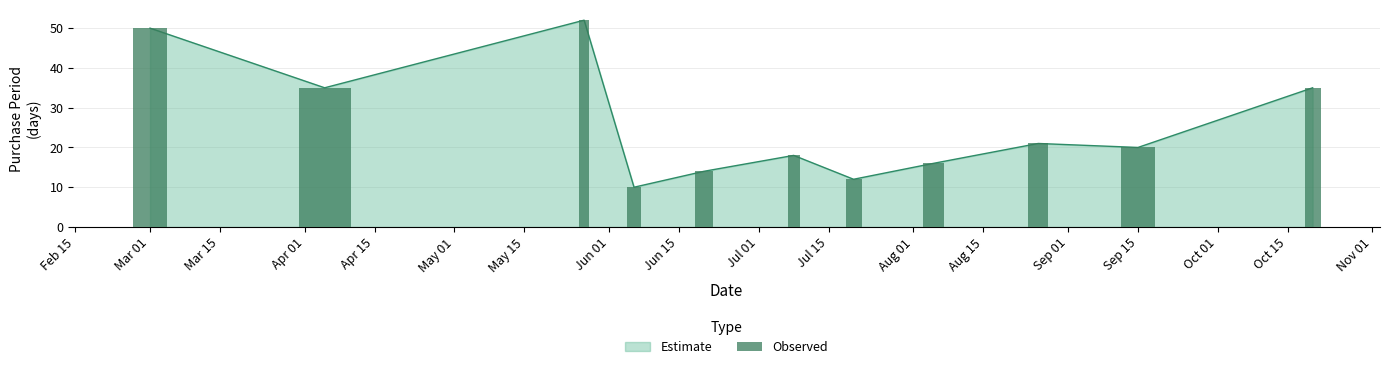

What is the average value?

26